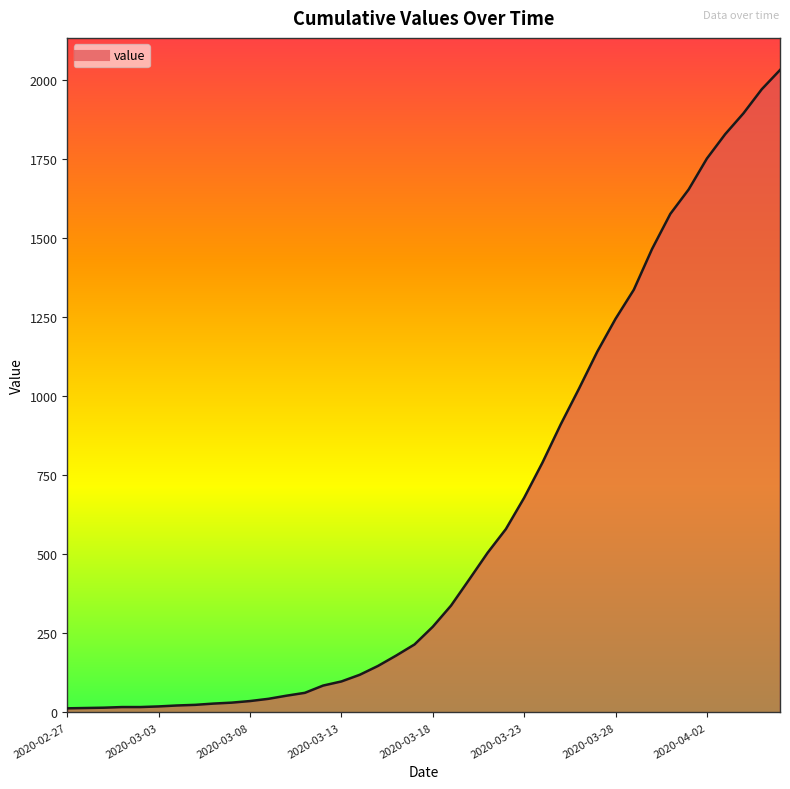

What is the maximum value shown in the chart?

2032